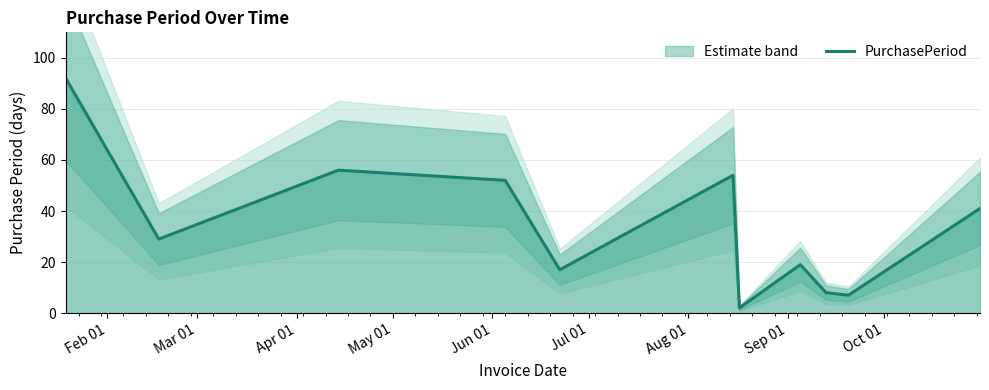

What is the maximum value for PurchasePeriod?

92